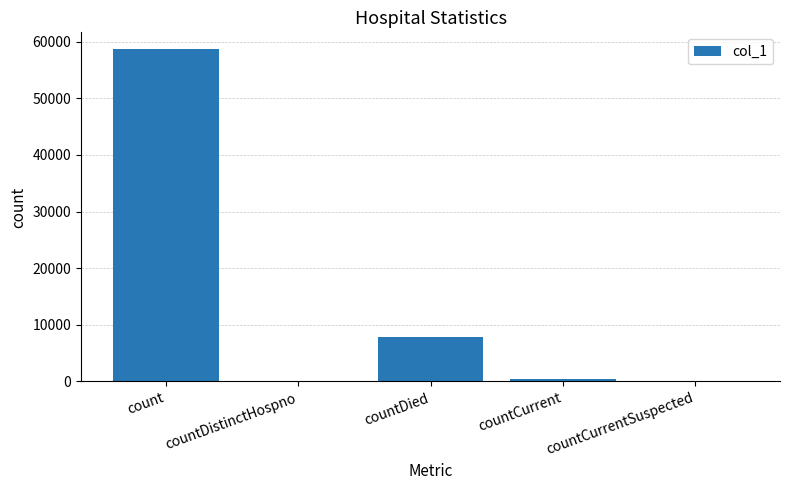

Between countCurrentSuspected and count, which is larger?

count